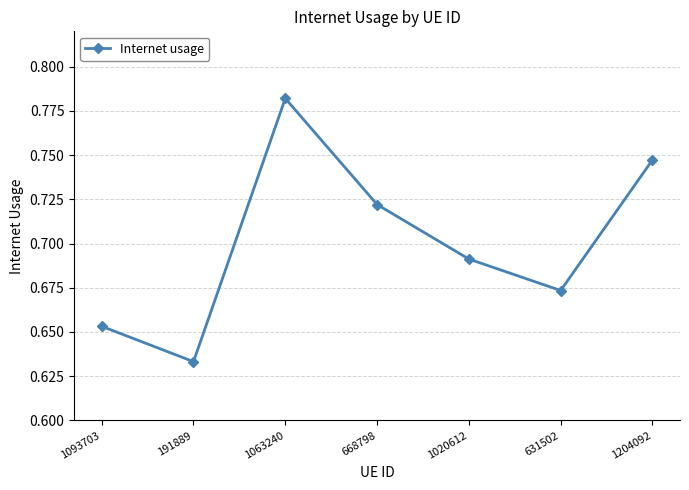

Rank the categories by value from highest to lowest.

1063240, 1204092, 668798, 1020612, 631502, 1093703, 191889